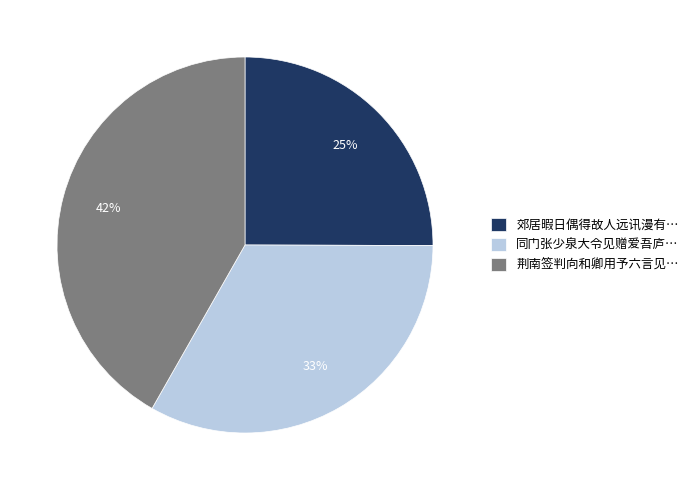

Approximately how many times larger is the value at 荆南签判向和卿用予六言见… compared to 郊居暇日偶得故人远讯漫有…?

1.7